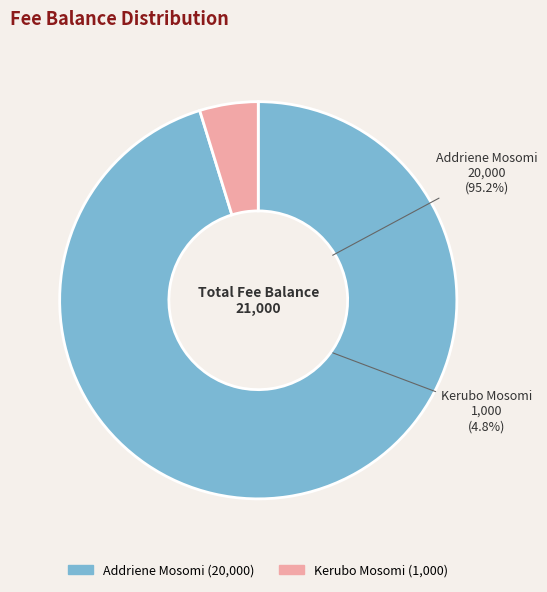

Between Kerubo Mosomi and Addriene Mosomi, which is larger?

Addriene Mosomi